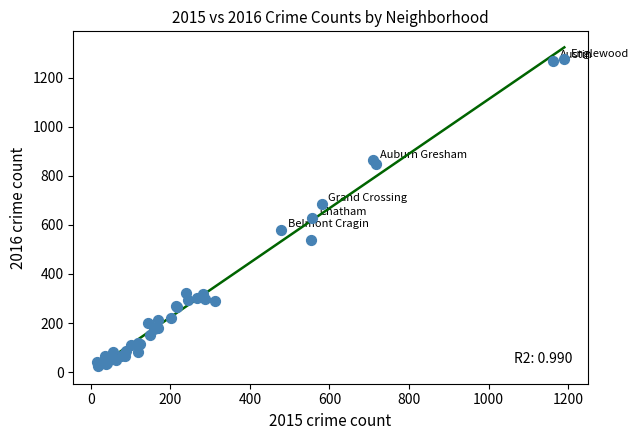

What Y value in the scatter plot is closest to 648?

628